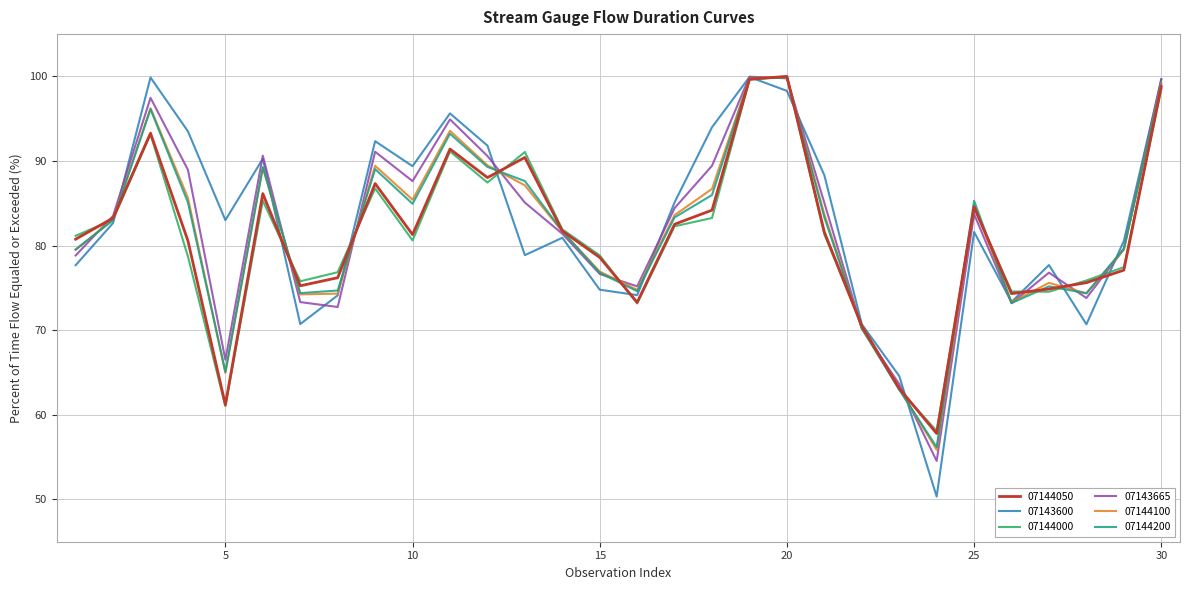

What is the average value of the 07143600 series?

82.8